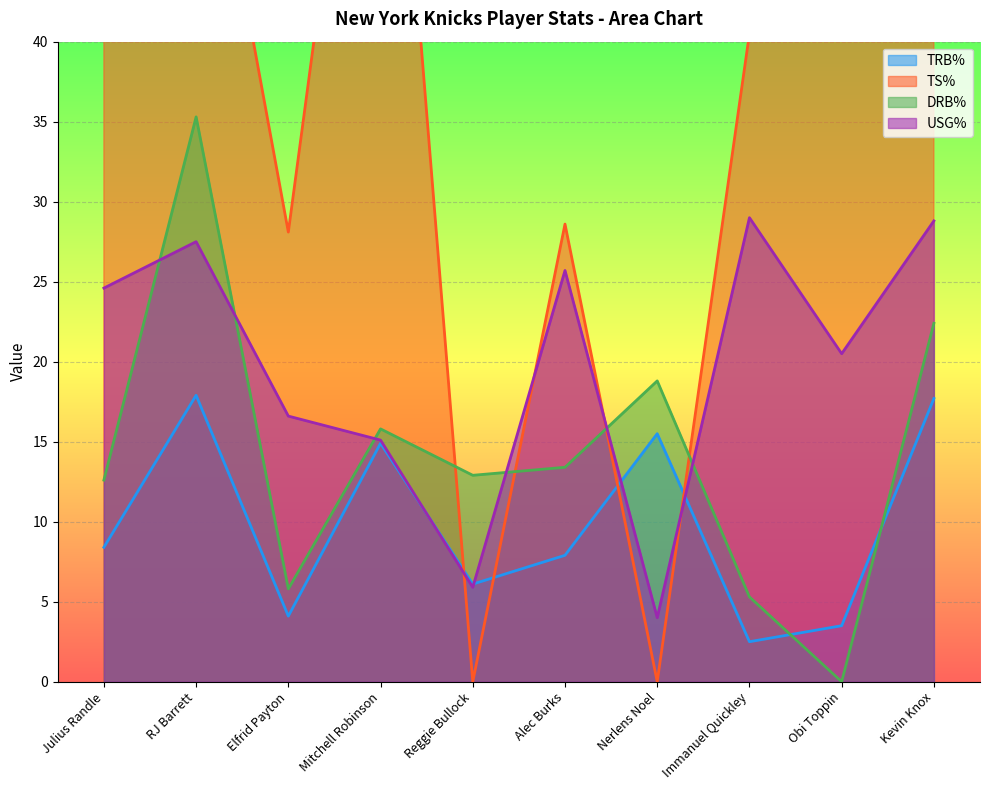

How many data points in DRB% are above 13?

5